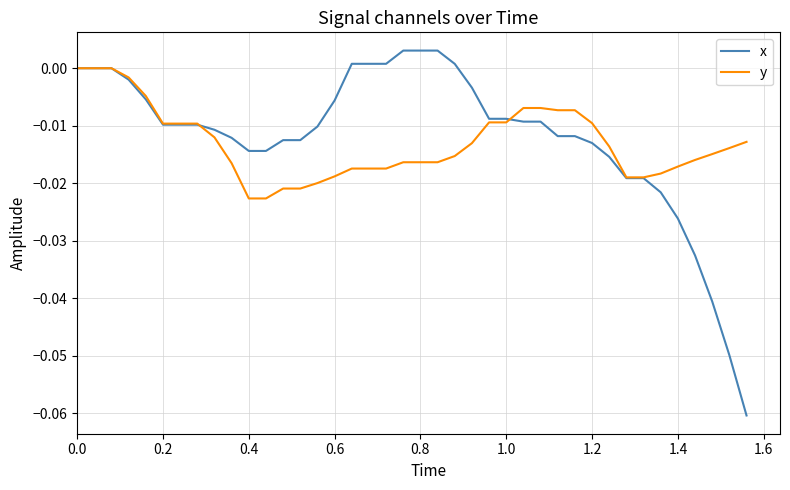

Which series has the largest range (max minus min)?

x